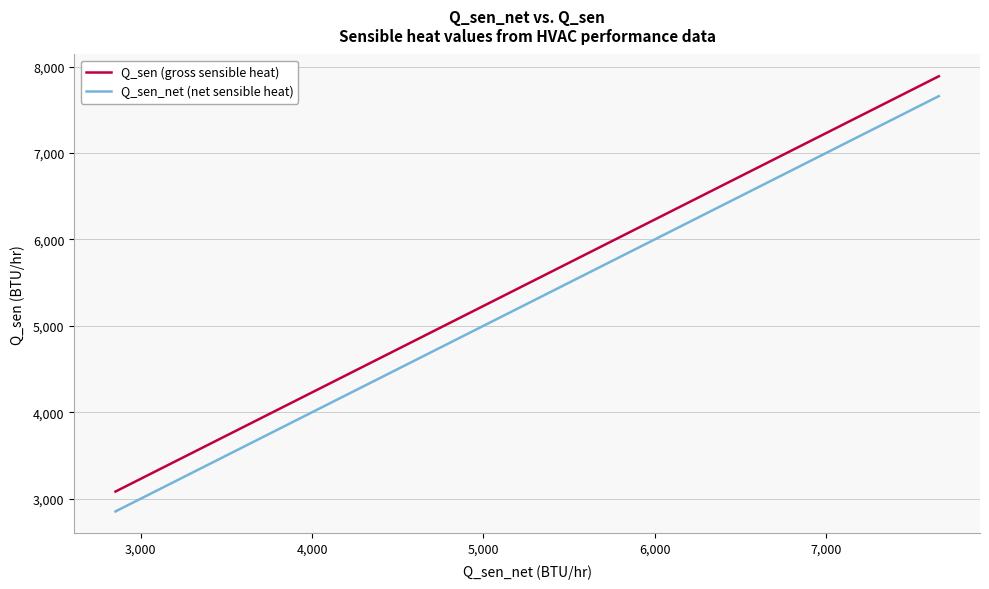

Is it true that Q_sen (gross sensible heat) equals 3662 at 12?

False